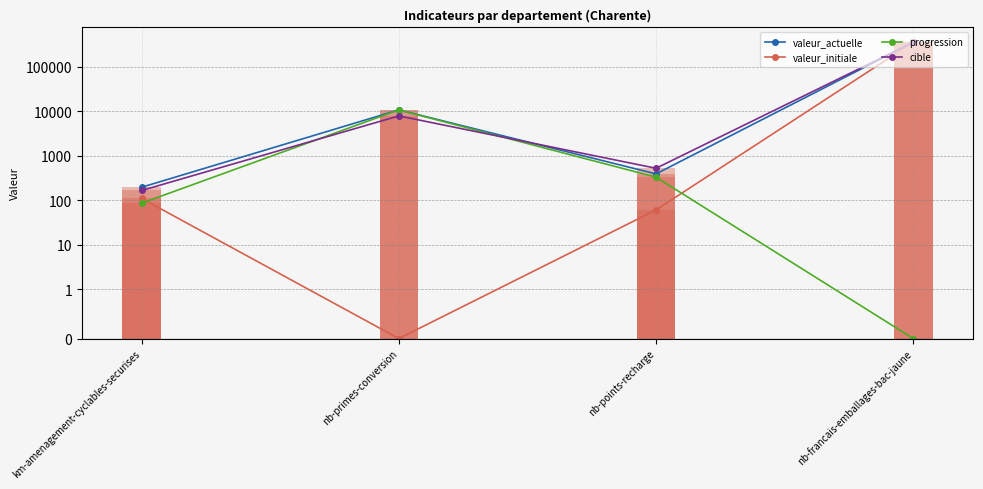

Read the cible value at nb-points-recharge.

518